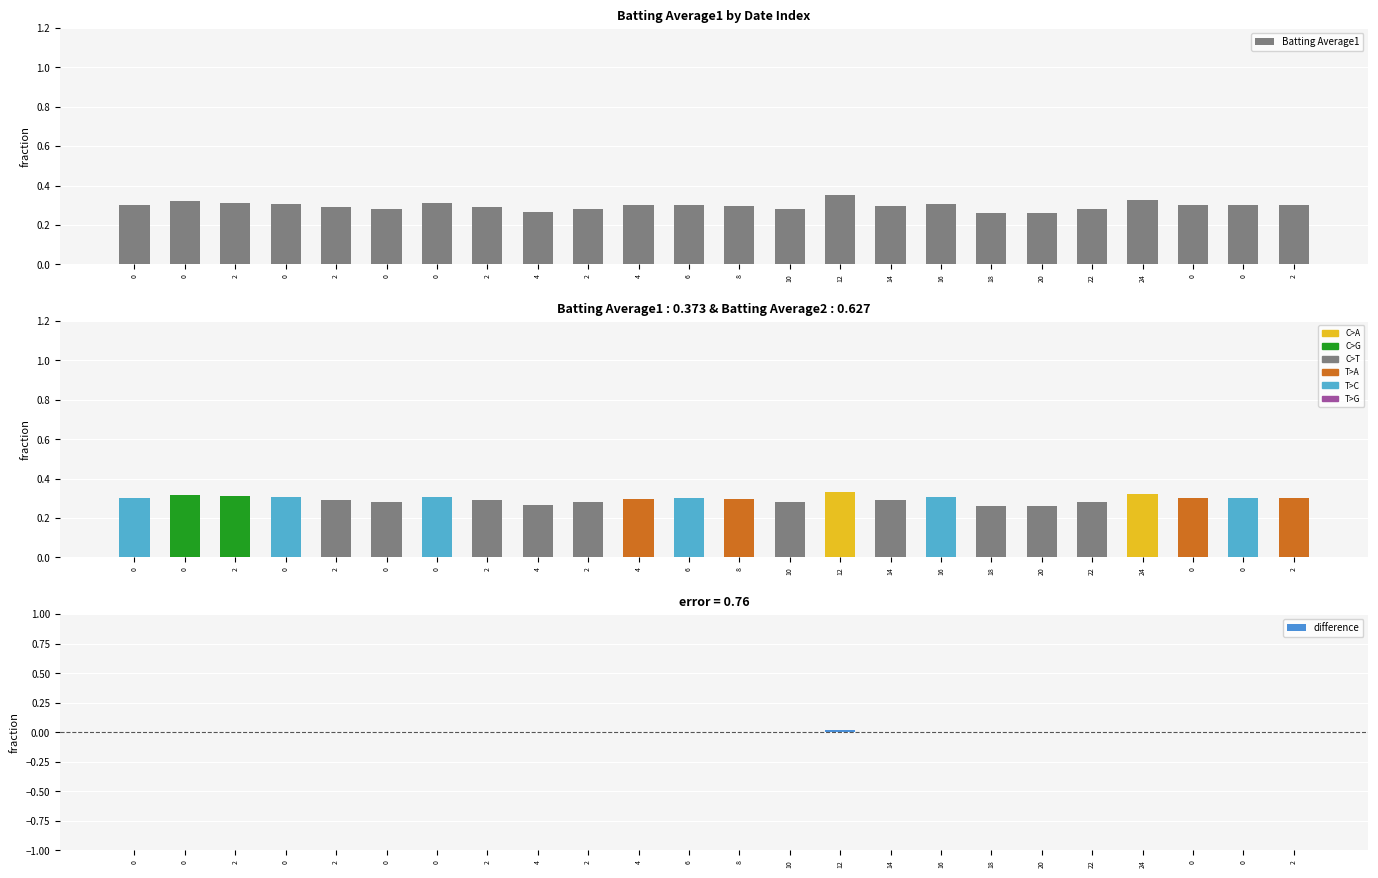

What is the difference between the second highest and second lowest values?

0.1